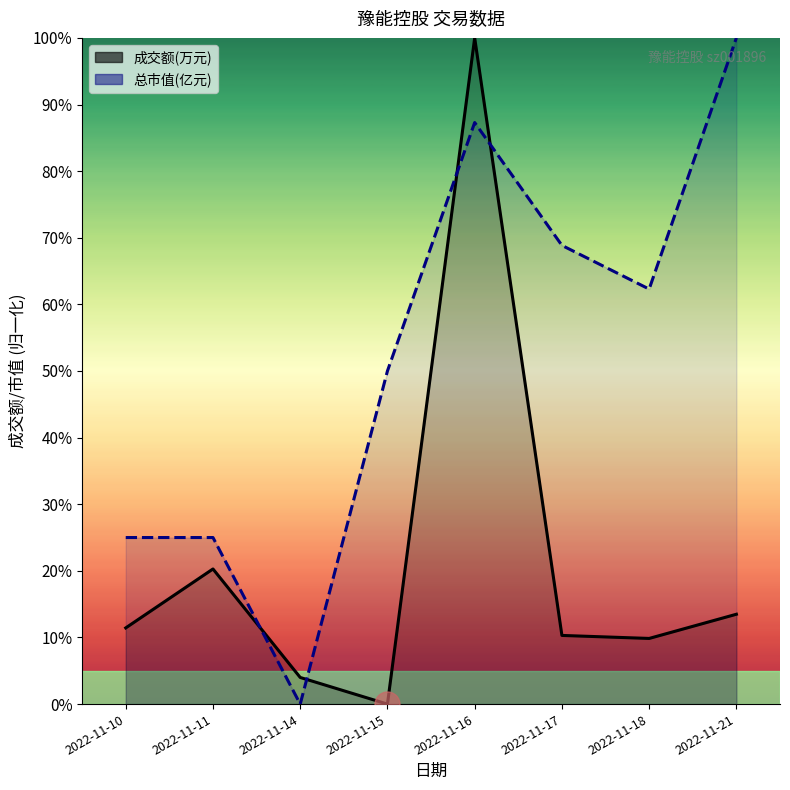

What is the value of the 成交额(万元) point at the 2nd from the left?

20.3